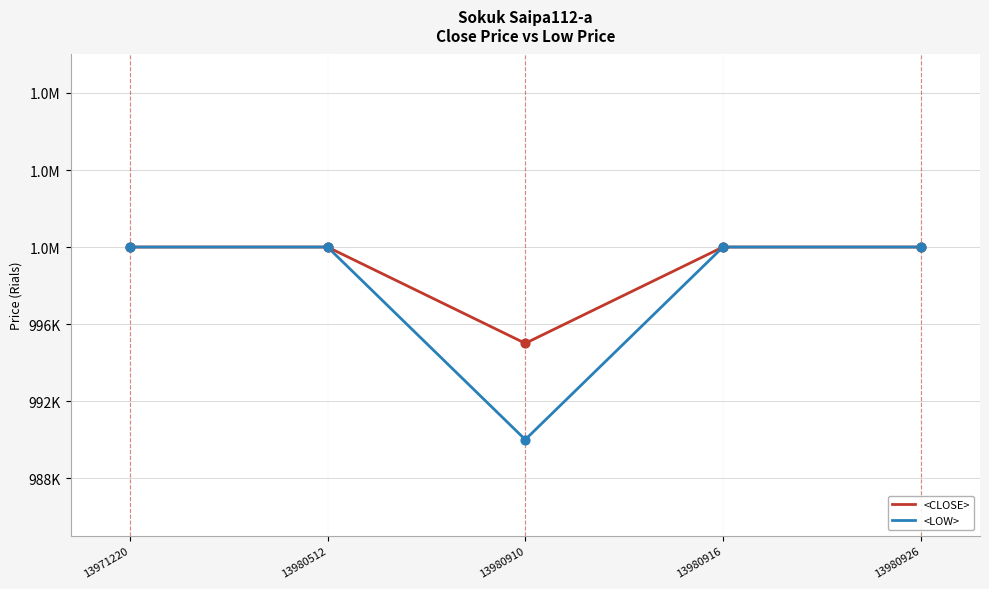

At which category is the sum across all series the highest?

13971220